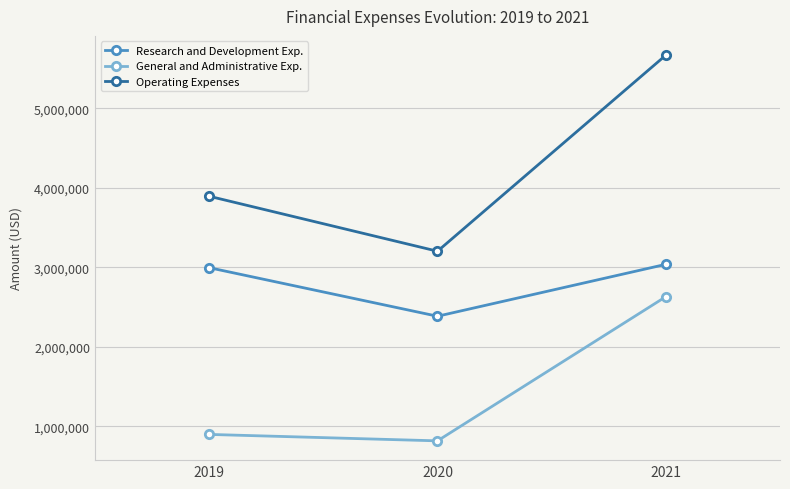

Read the General and Administrative Exp. value at 2020.

818000